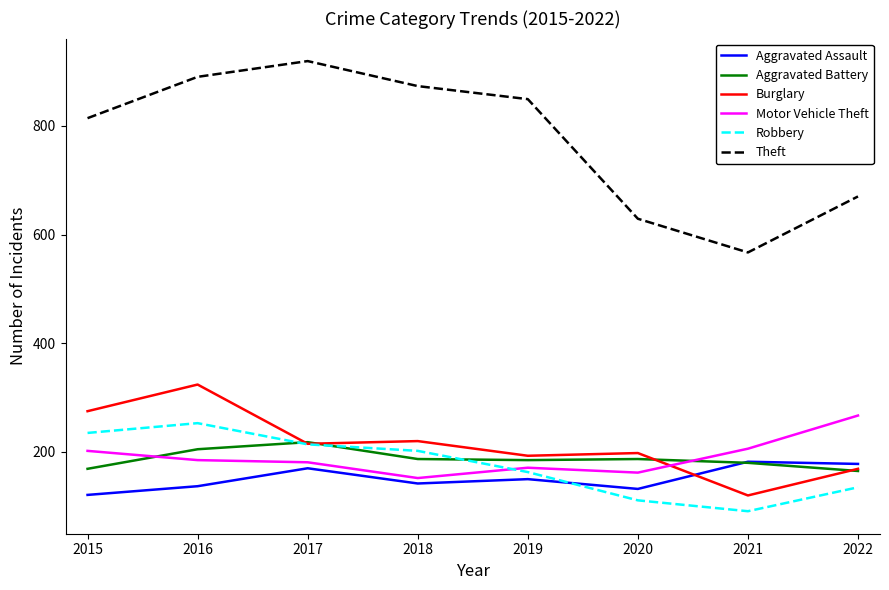

True or false: Aggravated Assault and Aggravated Battery cross at least once.

True